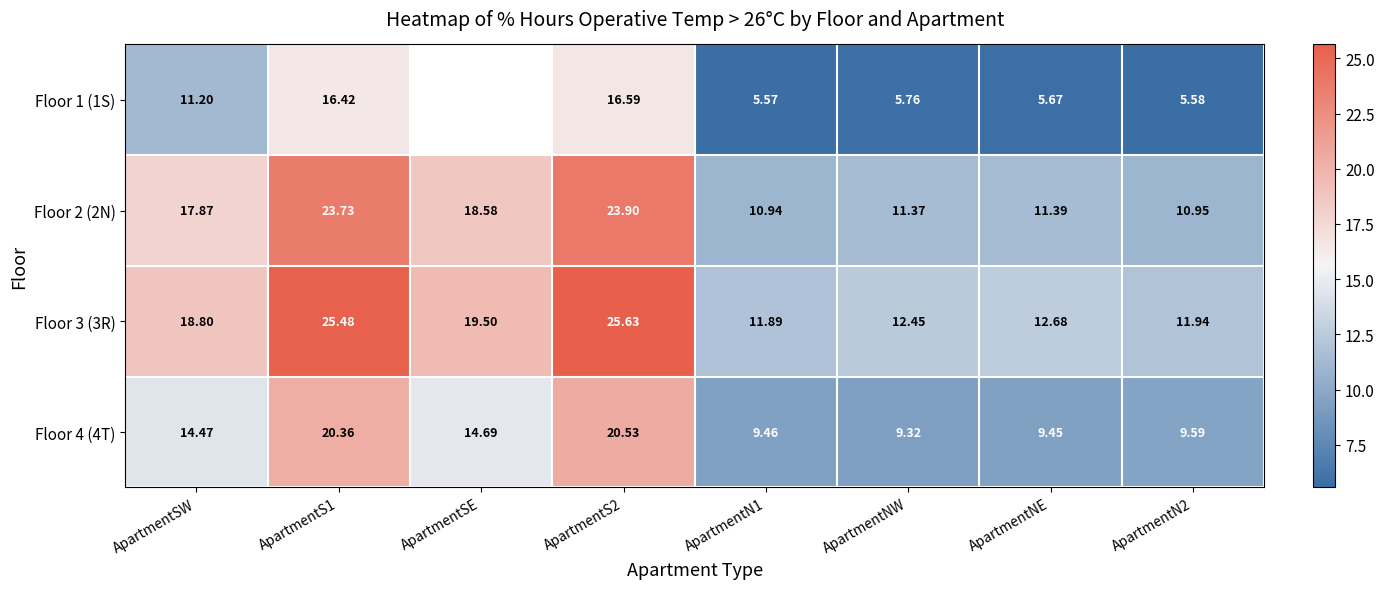

What is the total value across all series at ApartmentSW?

62.3